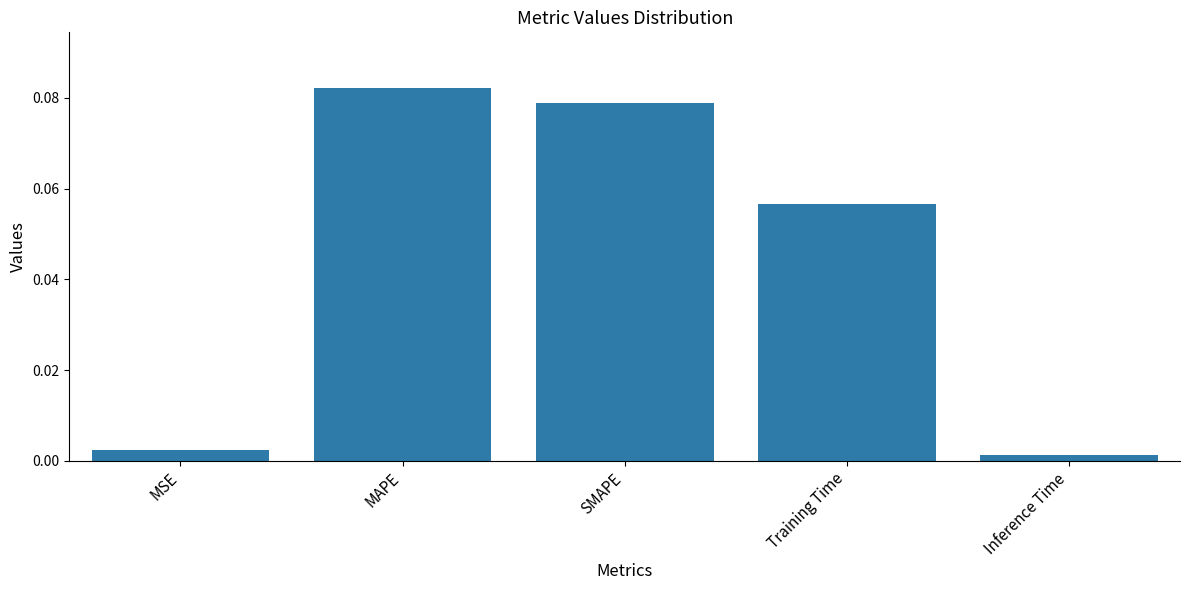

What is the change in value from MSE to SMAPE?

+0.1